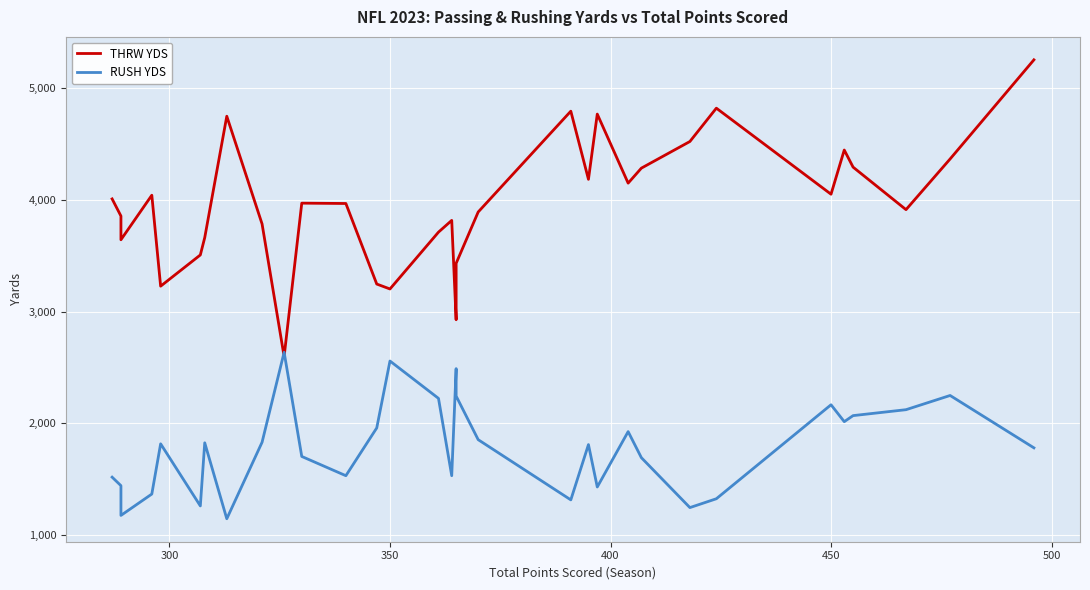

Is the value of RUSH YDS at 8 greater than the value of THRW YDS at 550?

No